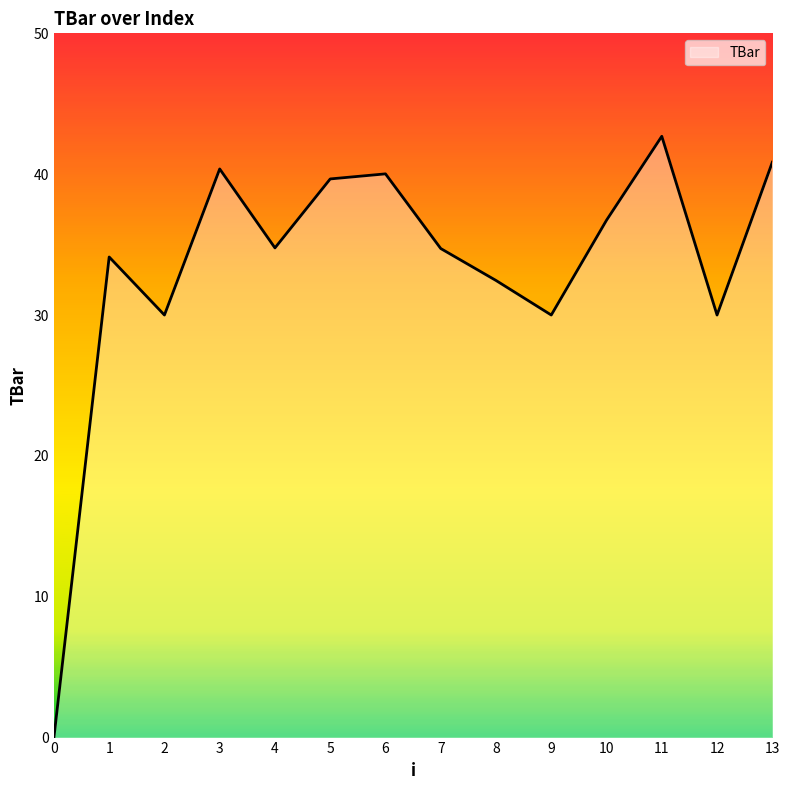

The chart shows a value of 67.1 at 5. True or false?

False